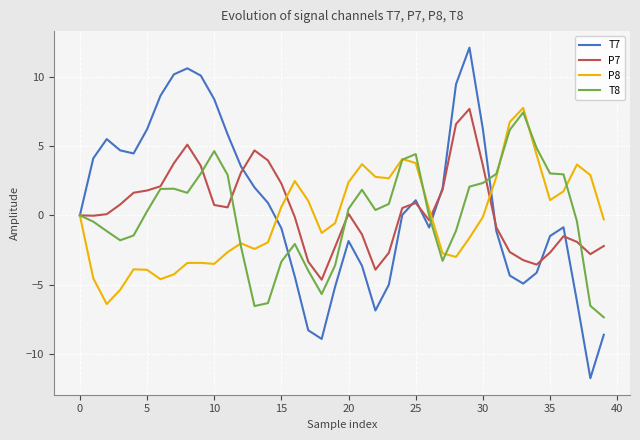

Is this an area chart (filled region under the line)?

No